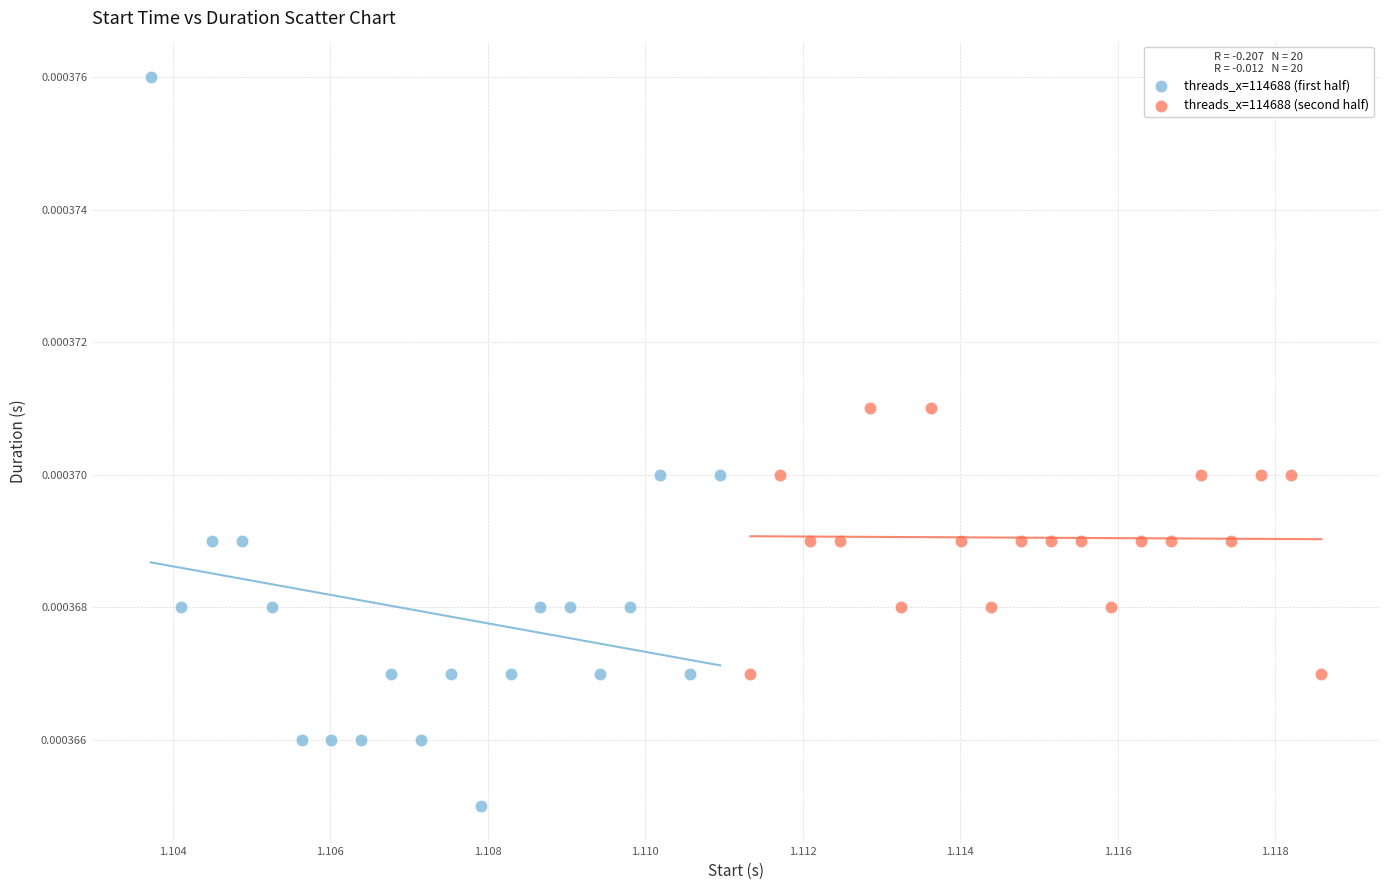

Which series has the widest spread of Y values?

threads_x=114688 (first half)